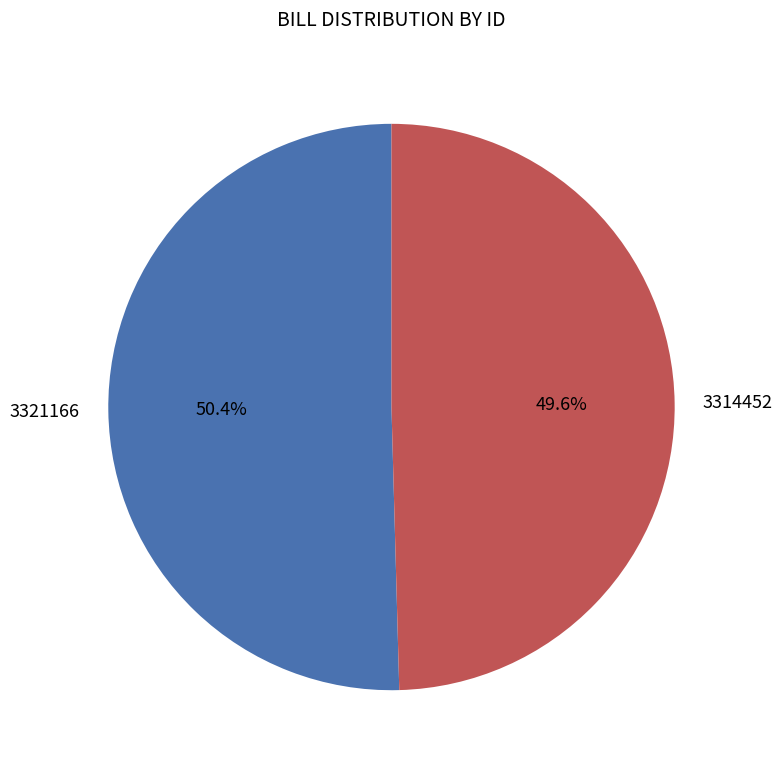

Count the number of slices in the pie.

2